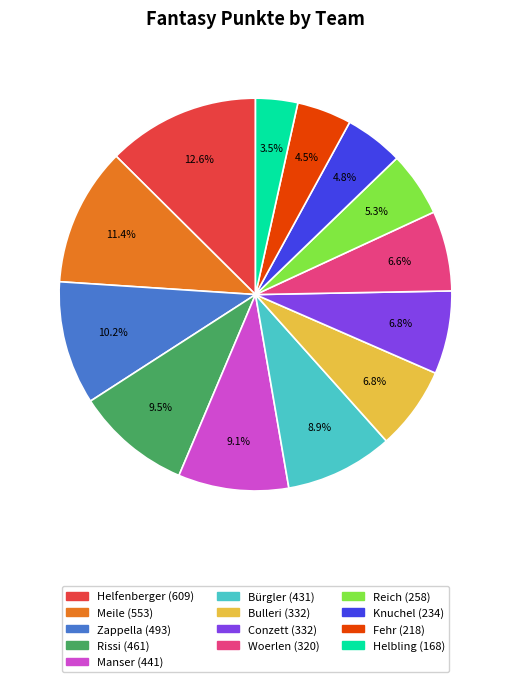

Is there any slice that represents more than half of the pie?

No